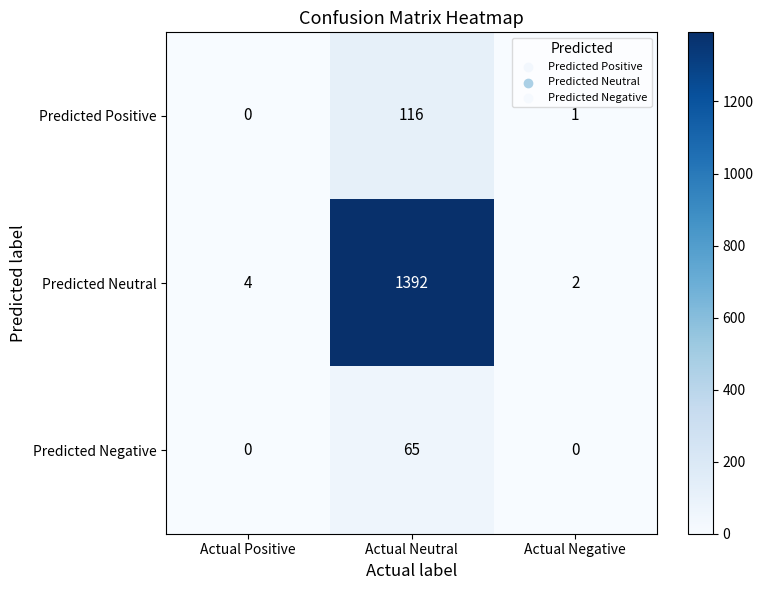

The Predicted Neutral series shows 2336 at Actual Neutral. True or false?

False